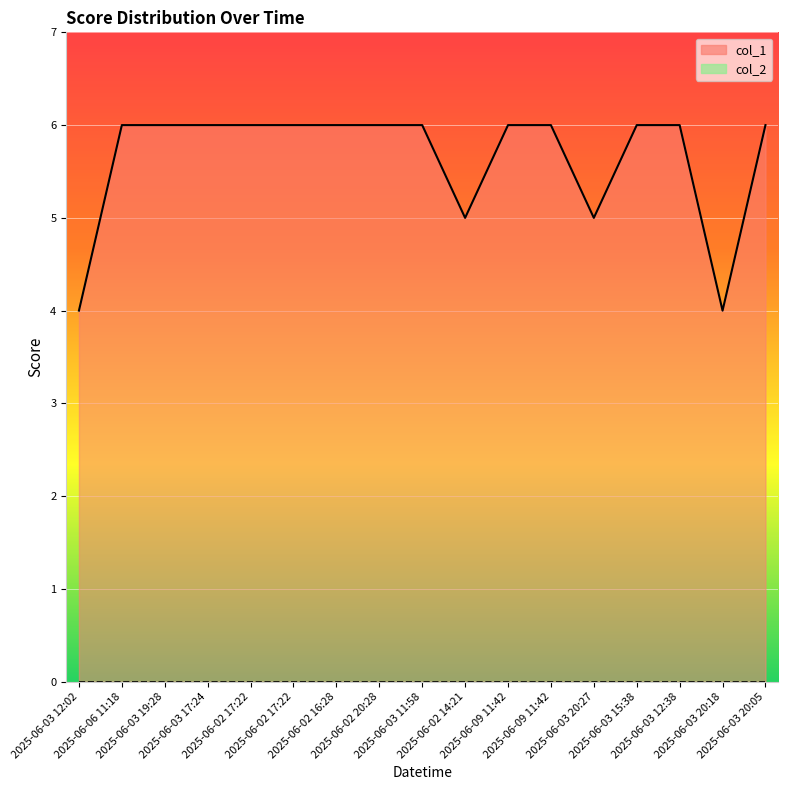

How many lines are shown in the chart?

1